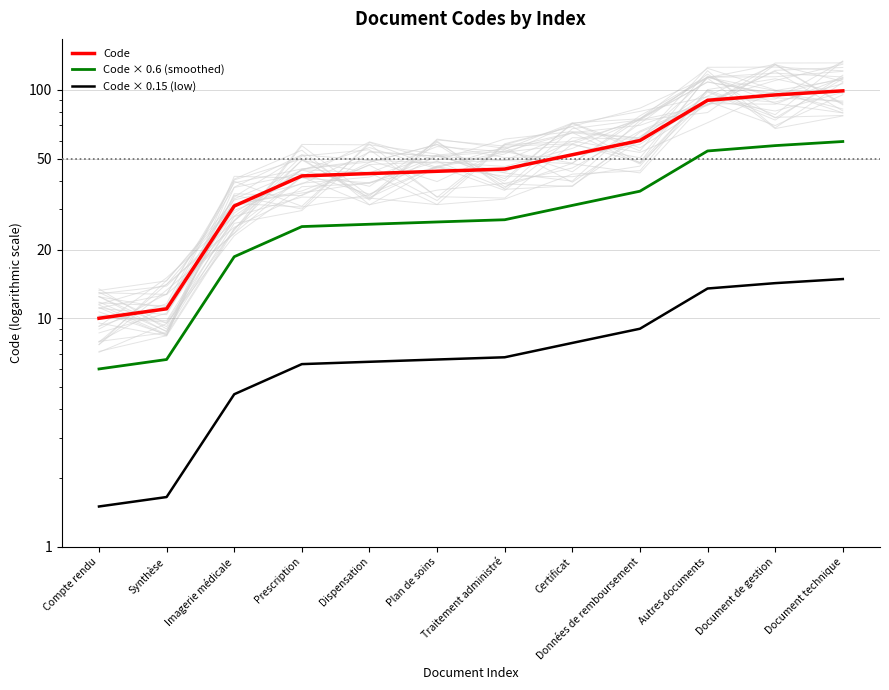

At which category is the sum across all series the highest?

Document technique